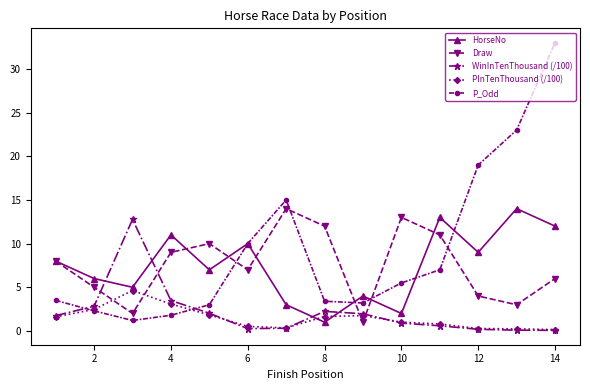

What is the maximum value shown in the chart?

33.0